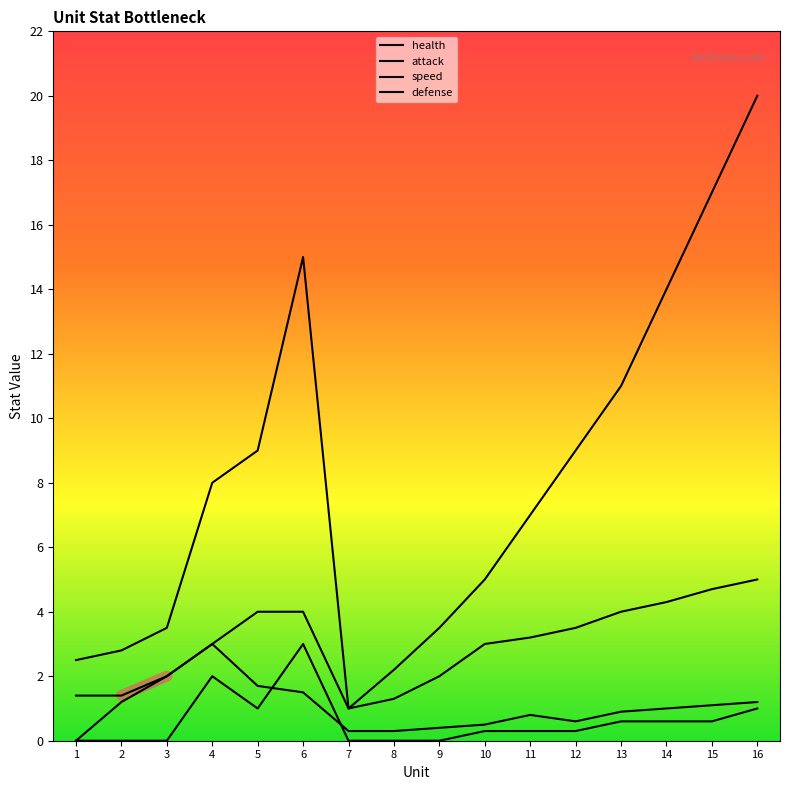

Between 10 and 13, which is larger?

13